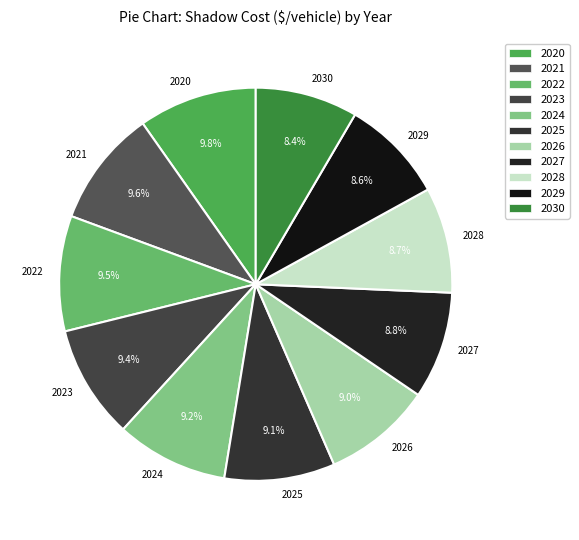

Is there a majority slice in this chart?

No